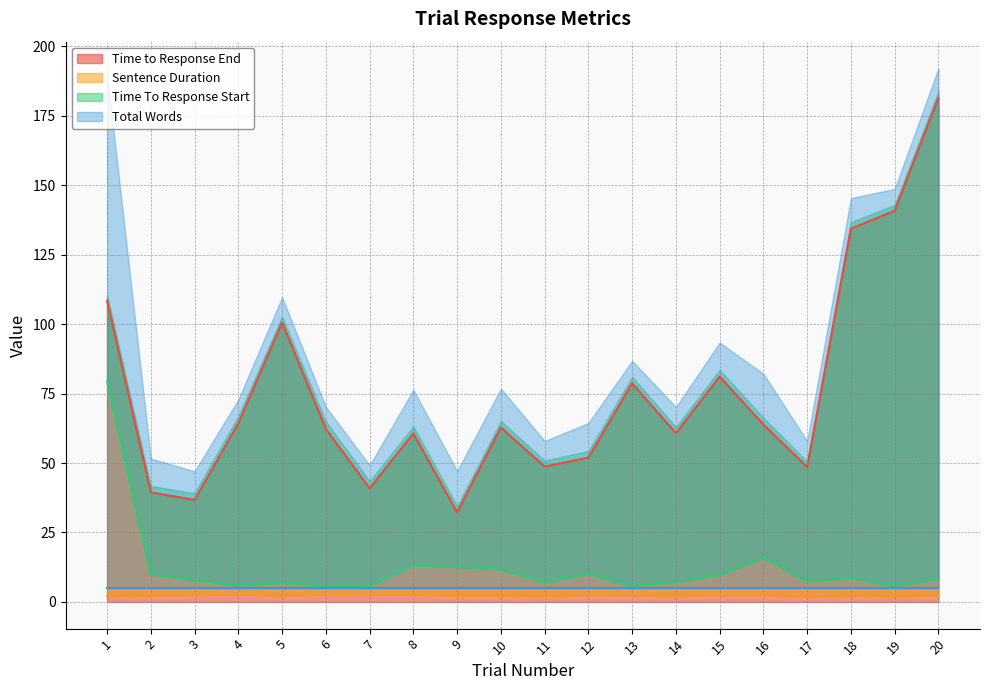

Which category has the lowest value in the Time to Response End series?

9